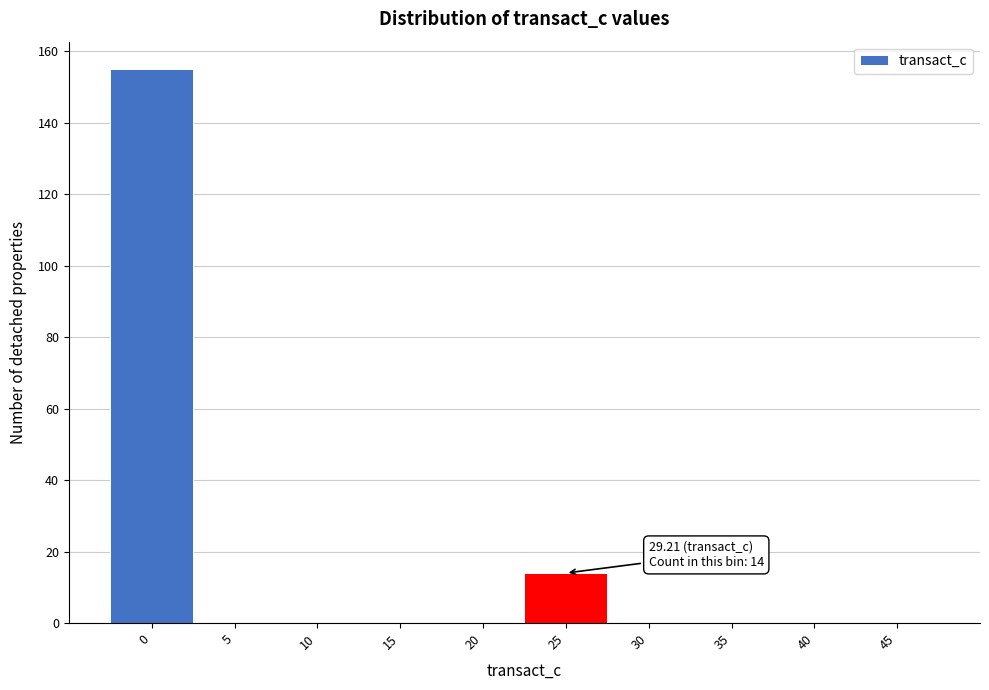

Reading left to right, transcribe all the data shown in this chart.

0=155	5=0	10=0	15=0	20=0	25=14	30=0	35=0	40=0	45=0